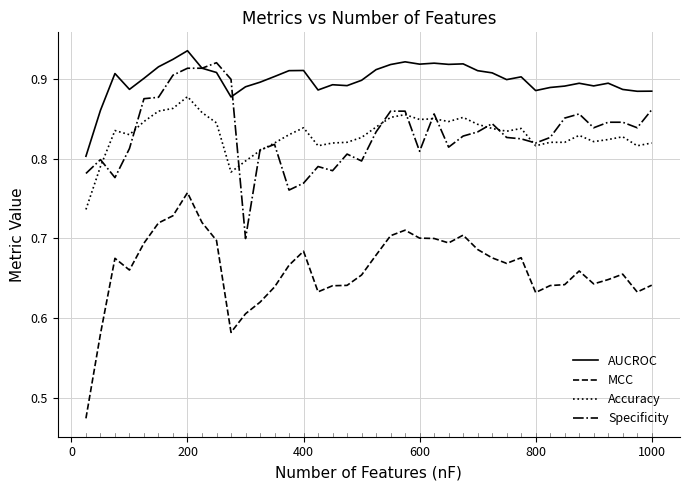

Which series has the largest total across all categories?

AUCROC